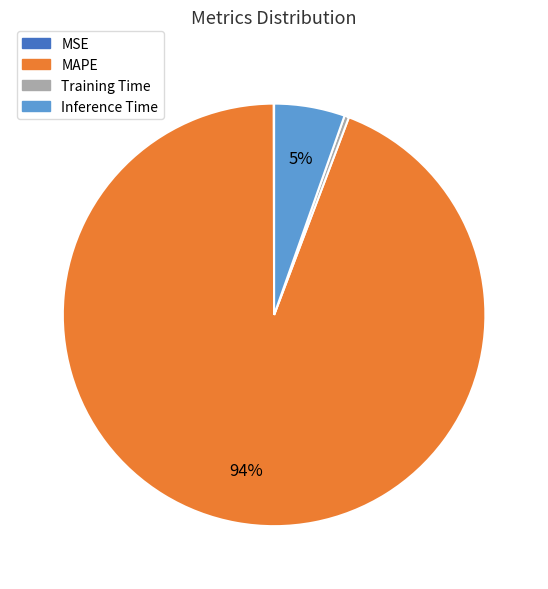

To the nearest percent, what is the average slice percentage?

25%